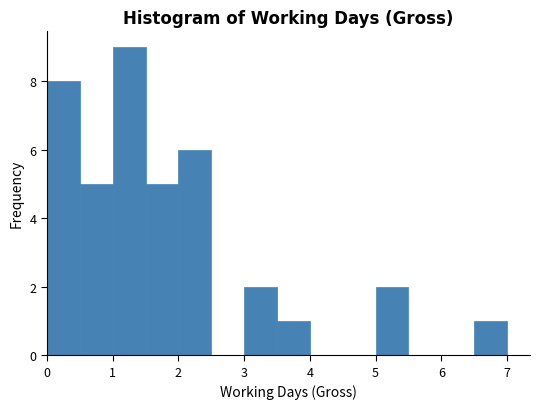

How tall is the bar that spans 6.5 to 7.0 on the x-axis? The values are not printed on the chart, so give them approximately, as read against the axis.

1